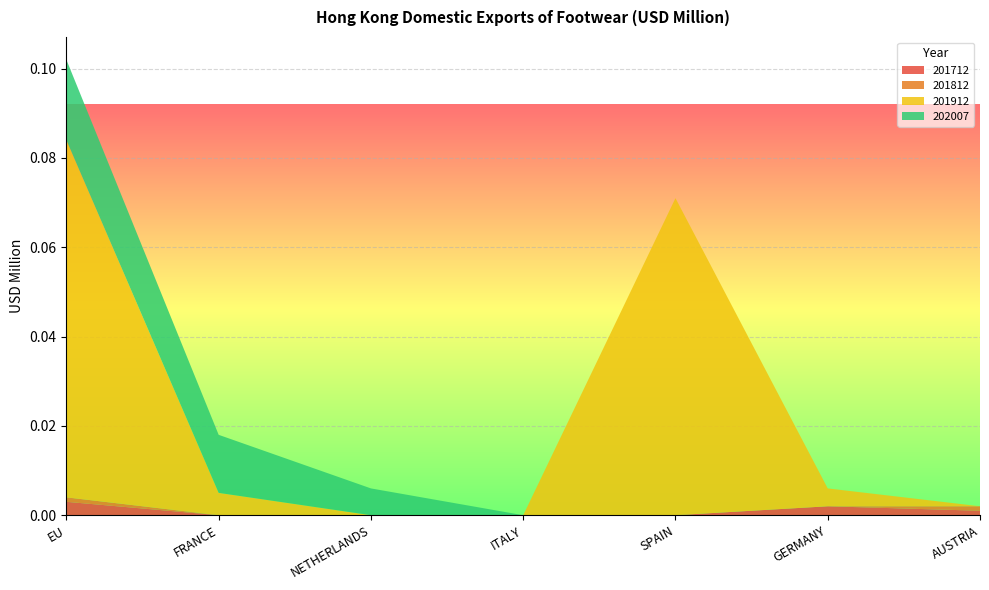

Reading left to right, list all the values displayed in this chart.

201712: 0.0	0.0	0.0	0.0	0.0	0.0	0.0
201812: 0.0	0.0	0.0	0.0	0.0	0.0	0.0
201912: 0.1	0.0	0.0	0.0	0.1	0.0	0.0
202007: 0.0	0.0	0.0	0.0	0.0	0.0	0.0